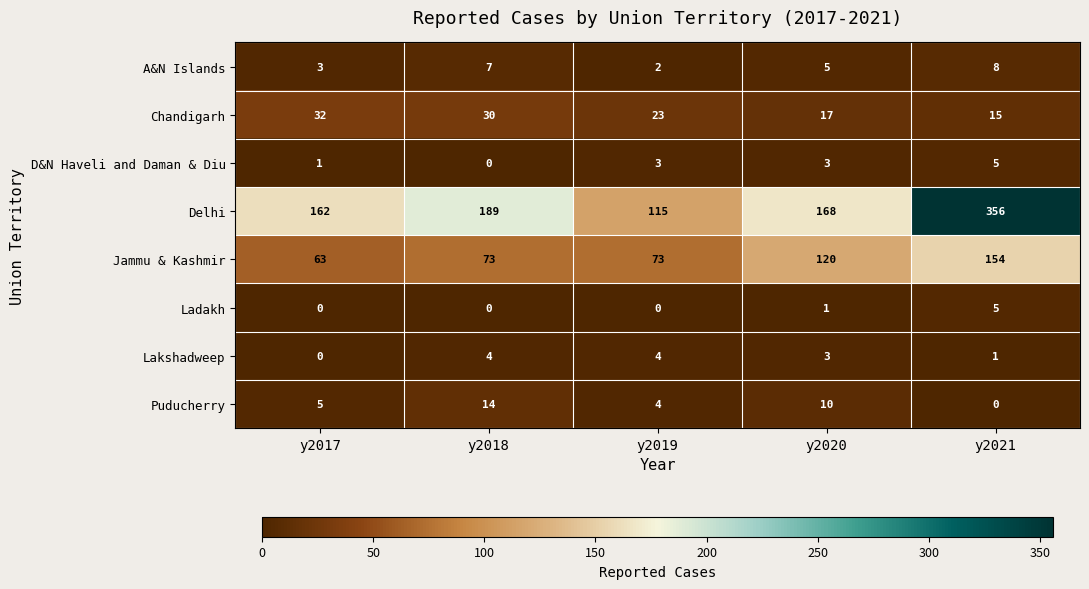

List the labels in order of Delhi value, largest first.

y2021, y2018, y2020, y2017, y2019